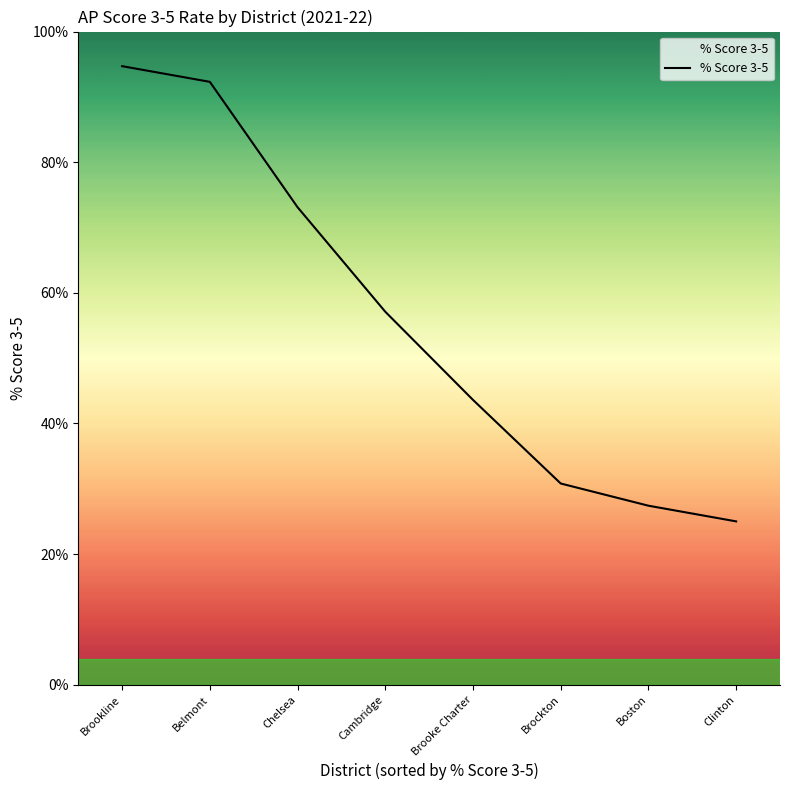

List the labels in order of value, largest first.

Brookline, Belmont, Chelsea, Cambridge, Brooke Charter, Brockton, Boston, Clinton